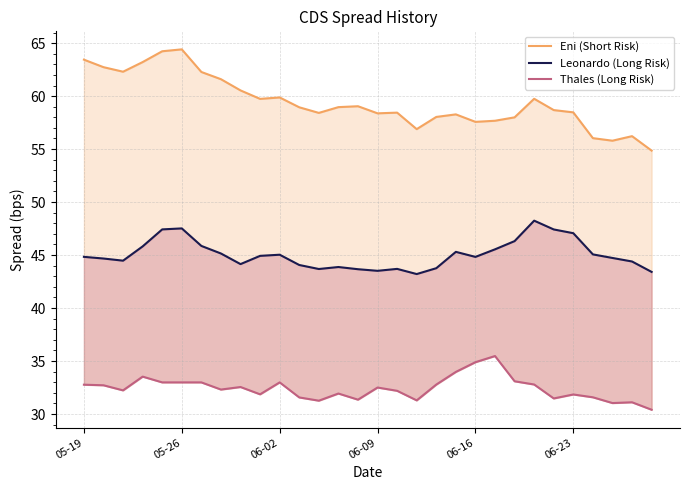

What is the total value across all series at 13?

134.8